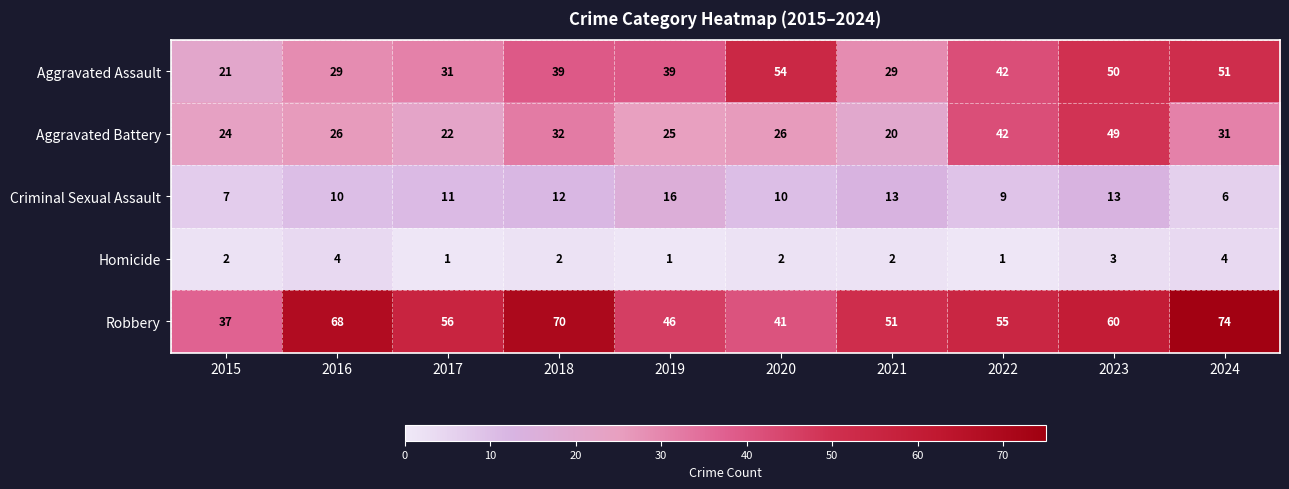

What is the difference between the highest and lowest values at 2016?

64